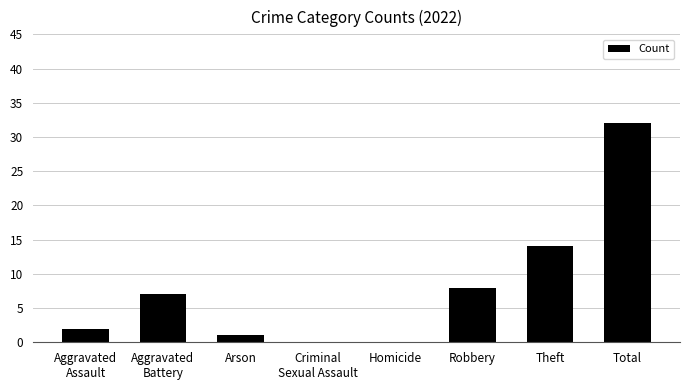

True or false: the data shows 1 at Arson.

True